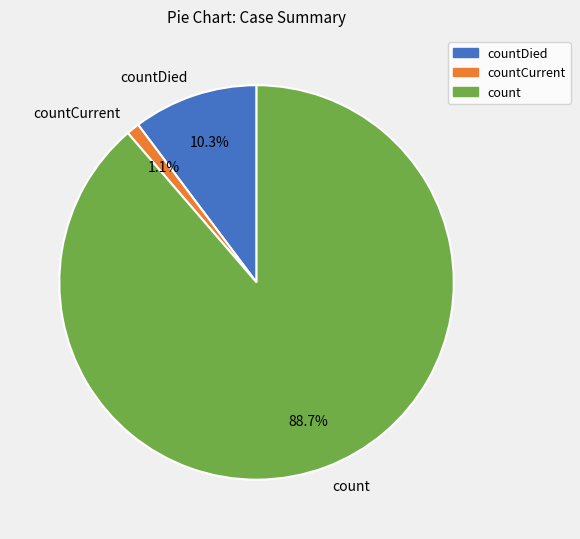

True or false: count accounts for 89% of the total.

True